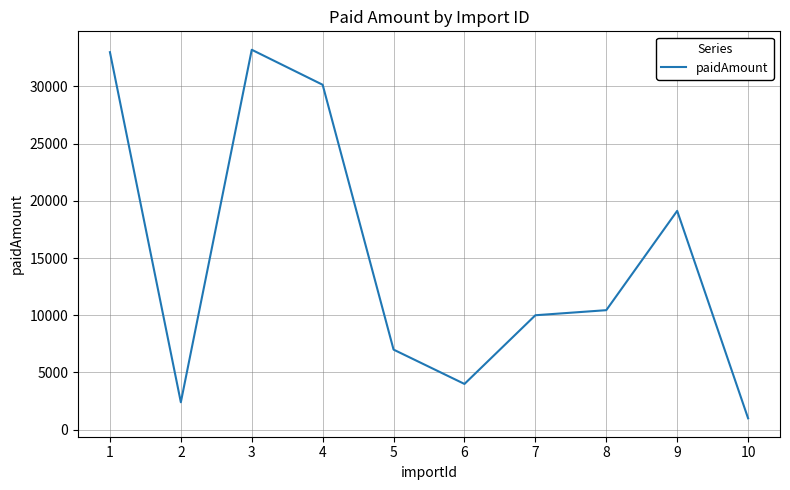

True or false: the data shows 7000.0 at 5.

True